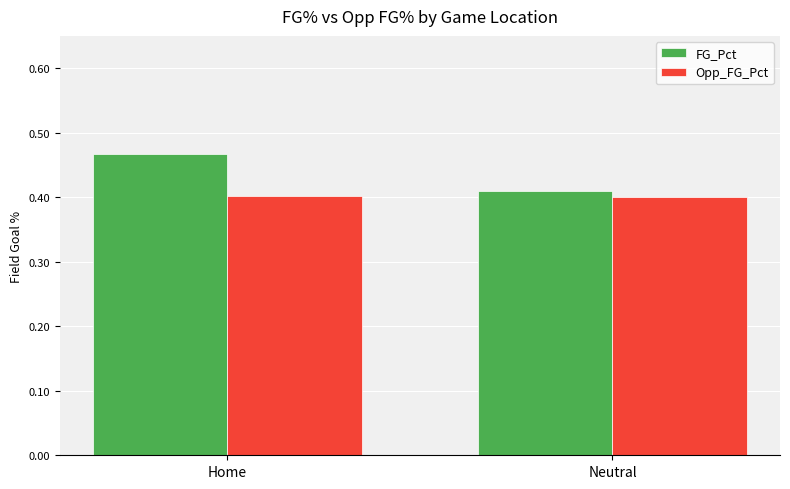

Does the chart contain any negative values?

No